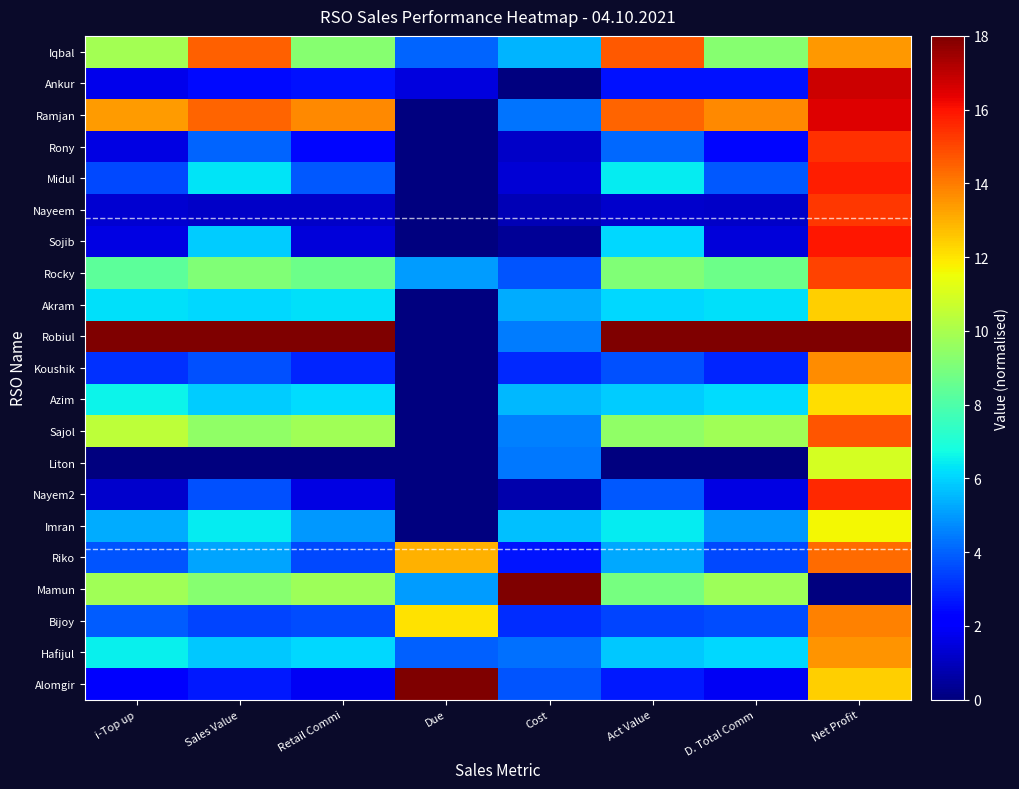

Reading left to right, transcribe all the data shown in this chart.

Iqbal: i-Top up=9.9	Sales Value=14.5	Retail Commi=9.3	Due=4.0	Cost=5.5	Act Value=14.6	D. Total Comm=9.3	Net Profit=13.5
Ankur: i-Top up=1.7	Sales Value=2.5	Retail Commi=2.6	Due=1.5	Cost=0.0	Act Value=2.6	D. Total Comm=2.6	Net Profit=16.8
Ramjan: i-Top up=13.4	Sales Value=14.5	Retail Commi=13.7	Due=0.0	Cost=4.3	Act Value=14.5	D. Total Comm=13.7	Net Profit=16.5
Rony: i-Top up=1.6	Sales Value=4.0	Retail Commi=2.3	Due=0.0	Cost=1.2	Act Value=4.1	D. Total Comm=2.3	Net Profit=15.4
Midul: i-Top up=3.5	Sales Value=6.3	Retail Commi=3.8	Due=0.0	Cost=1.4	Act Value=6.4	D. Total Comm=3.8	Net Profit=15.8
Nayeem: i-Top up=1.3	Sales Value=1.1	Retail Commi=1.2	Due=0.0	Cost=0.9	Act Value=1.2	D. Total Comm=1.2	Net Profit=15.3
Sojib: i-Top up=1.5	Sales Value=5.9	Retail Commi=1.5	Due=0.0	Cost=0.4	Act Value=6.1	D. Total Comm=1.5	Net Profit=15.9
Rocky: i-Top up=8.3	Sales Value=9.1	Retail Commi=8.7	Due=5.0	Cost=3.8	Act Value=9.1	D. Total Comm=8.7	Net Profit=15.1
Akram: i-Top up=6.2	Sales Value=6.1	Retail Commi=6.2	Due=0.0	Cost=5.3	Act Value=6.0	D. Total Comm=6.2	Net Profit=12.4
Robiul: i-Top up=18.0	Sales Value=18.0	Retail Commi=18.0	Due=0.0	Cost=4.5	Act Value=18.0	D. Total Comm=18.0	Net Profit=18.0
Koushik: i-Top up=3.1	Sales Value=3.7	Retail Commi=2.9	Due=0.0	Cost=3.0	Act Value=3.7	D. Total Comm=2.9	Net Profit=13.7
Azim: i-Top up=6.6	Sales Value=5.9	Retail Commi=6.2	Due=0.0	Cost=5.6	Act Value=5.8	D. Total Comm=6.2	Net Profit=12.2
Sajol: i-Top up=10.4	Sales Value=9.5	Retail Commi=9.8	Due=0.0	Cost=4.5	Act Value=9.5	D. Total Comm=9.8	Net Profit=14.7
Liton: i-Top up=0.0	Sales Value=0.0	Retail Commi=0.0	Due=0.0	Cost=4.4	Act Value=0.0	D. Total Comm=0.0	Net Profit=11.0
Nayem2: i-Top up=1.2	Sales Value=3.7	Retail Commi=1.6	Due=0.0	Cost=0.8	Act Value=3.8	D. Total Comm=1.6	Net Profit=15.6
Imran: i-Top up=5.3	Sales Value=6.4	Retail Commi=5.0	Due=0.0	Cost=5.6	Act Value=6.5	D. Total Comm=5.0	Net Profit=11.6
Riko: i-Top up=3.8	Sales Value=5.2	Retail Commi=3.5	Due=13.0	Cost=2.6	Act Value=5.2	D. Total Comm=3.5	Net Profit=14.3
Mamun: i-Top up=9.8	Sales Value=9.3	Retail Commi=9.7	Due=5.0	Cost=18.0	Act Value=8.9	D. Total Comm=9.7	Net Profit=0.0
Bijoy: i-Top up=3.9	Sales Value=3.5	Retail Commi=3.7	Due=12.1	Cost=3.0	Act Value=3.5	D. Total Comm=3.7	Net Profit=13.9
Hafijul: i-Top up=6.5	Sales Value=5.8	Retail Commi=6.1	Due=4.0	Cost=4.3	Act Value=5.8	D. Total Comm=6.1	Net Profit=13.5
Alomgir: i-Top up=2.0	Sales Value=2.7	Retail Commi=1.9	Due=18.0	Cost=3.8	Act Value=2.7	D. Total Comm=1.9	Net Profit=12.4